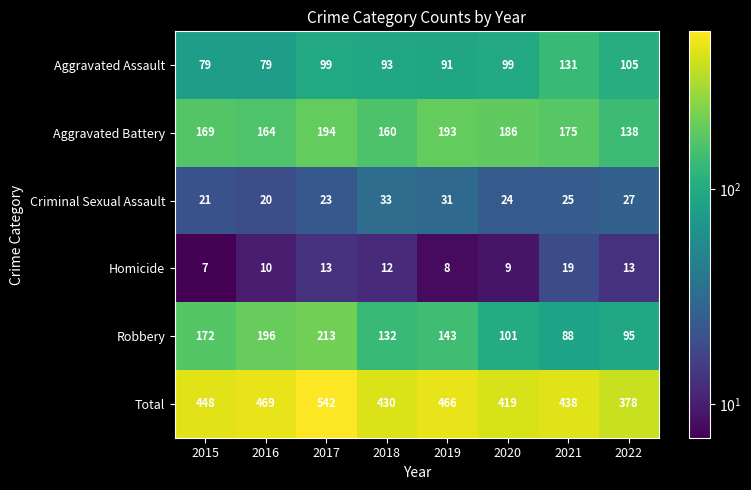

What is the difference between the second highest and minimum values in the Aggravated Battery series?

55